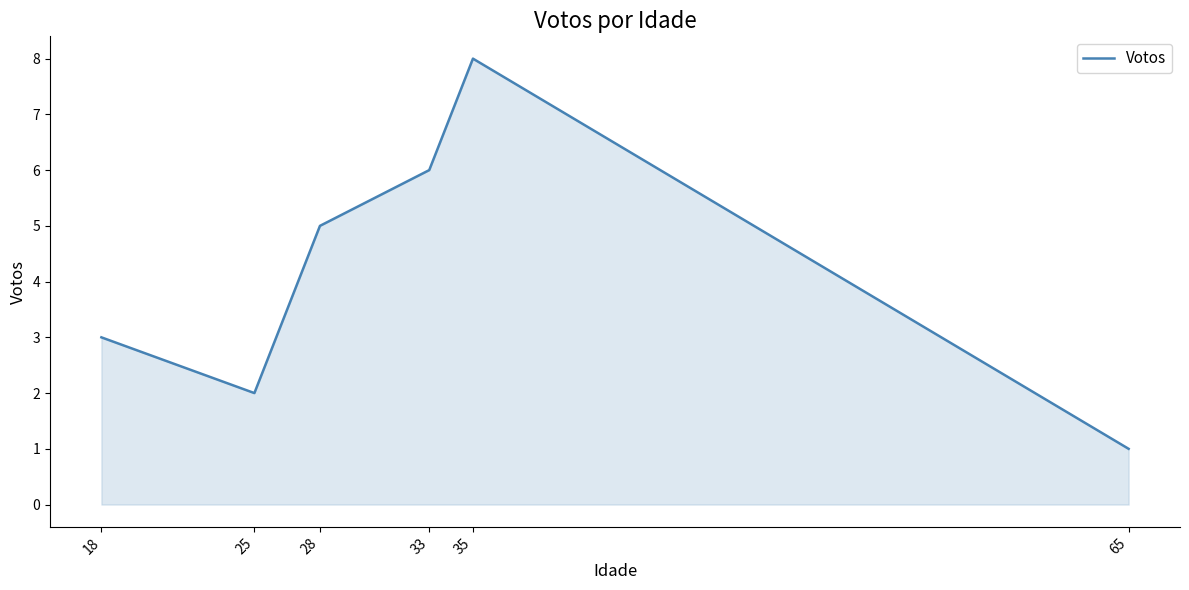

Approximately how many times larger is the value at 65 compared to 35?

0.1